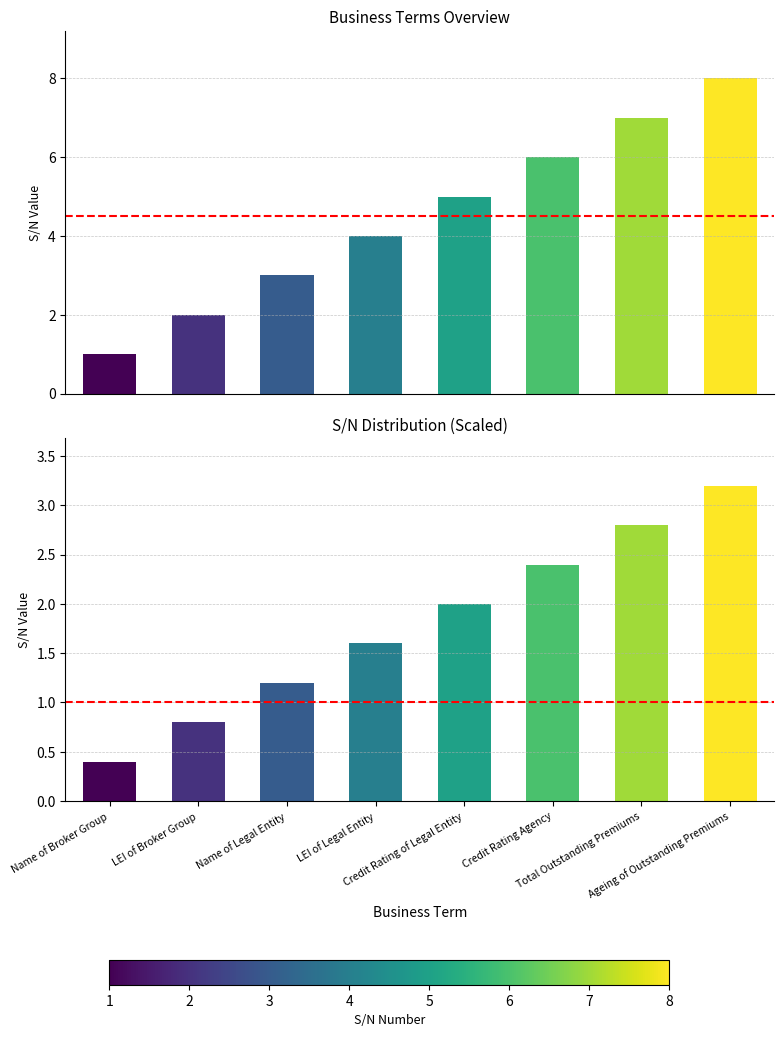

Which series has the widest spread of values?

S/N